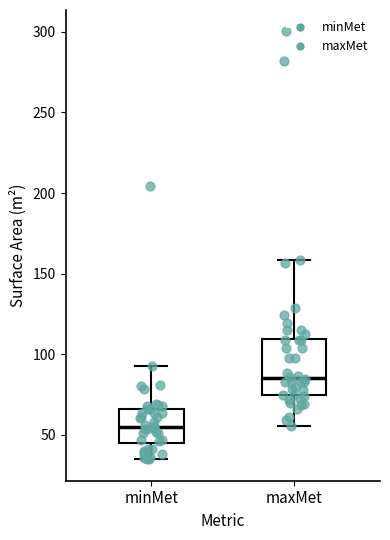

Reading left to right, transcribe this box plot: for each box, give where its median line is, the range the box spans, and where its two whiskers end, as read against the y-axis. The values are not printed on the chart, so give them approximately, as read against the axis.

minMet: median 55, box 45 to 65, whiskers 35 to 95
maxMet: median 85, box 75 to 110, whiskers 55 to 160